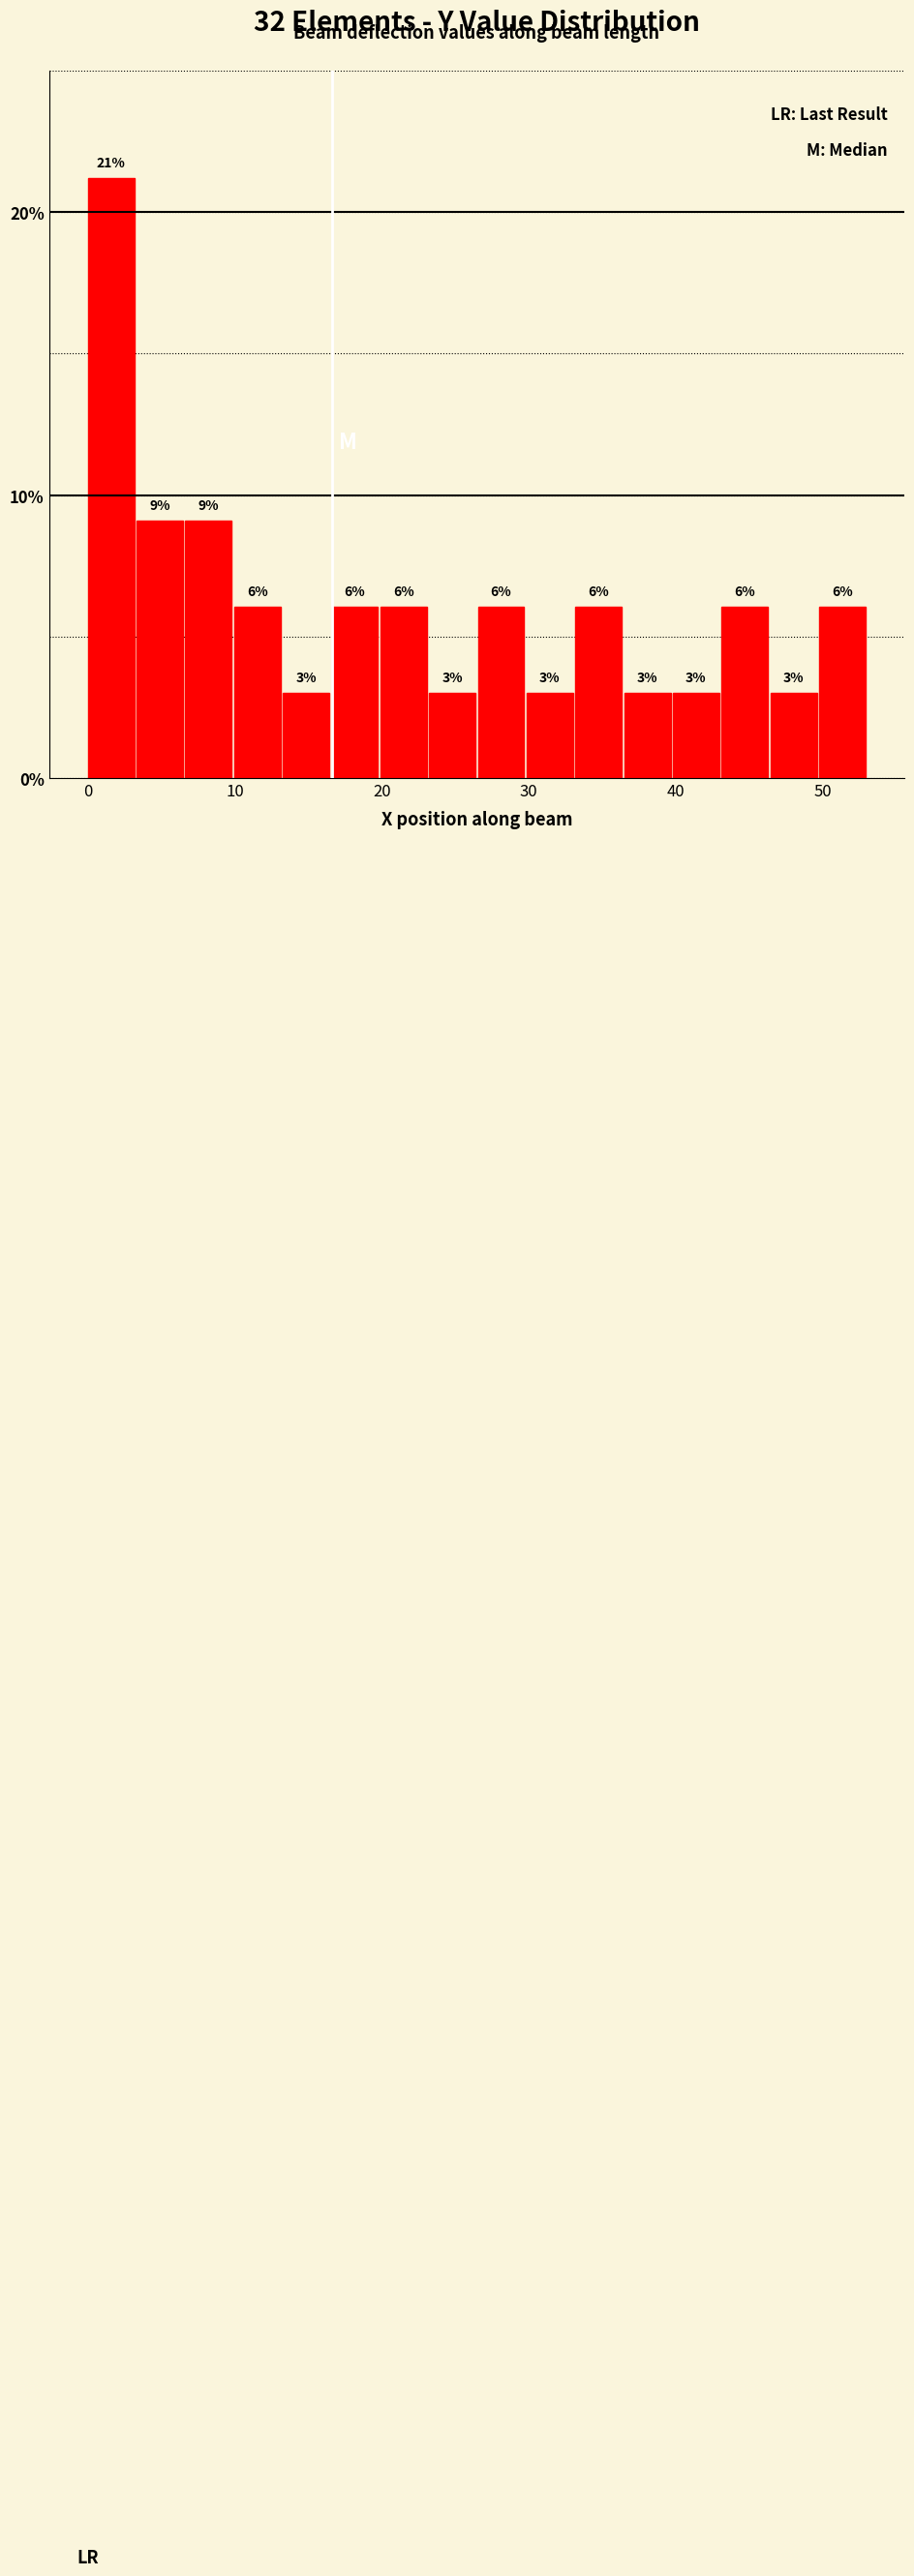

Read against the x-axis, roughly where is the centre of the tallest bar?

2